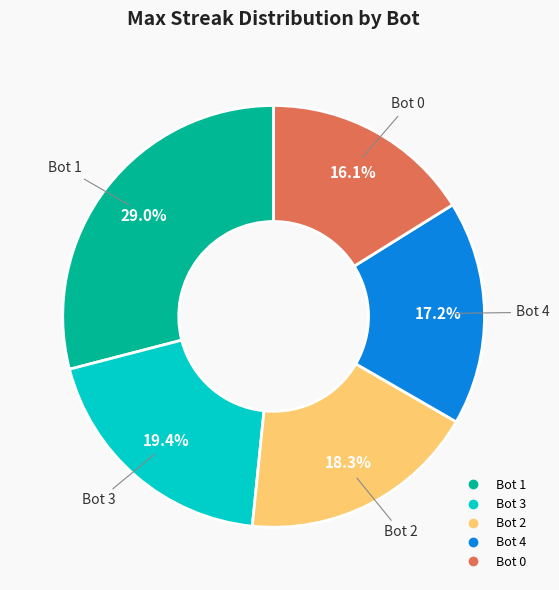

To the nearest percent, what is the difference between the largest and smallest slice percentages?

13%